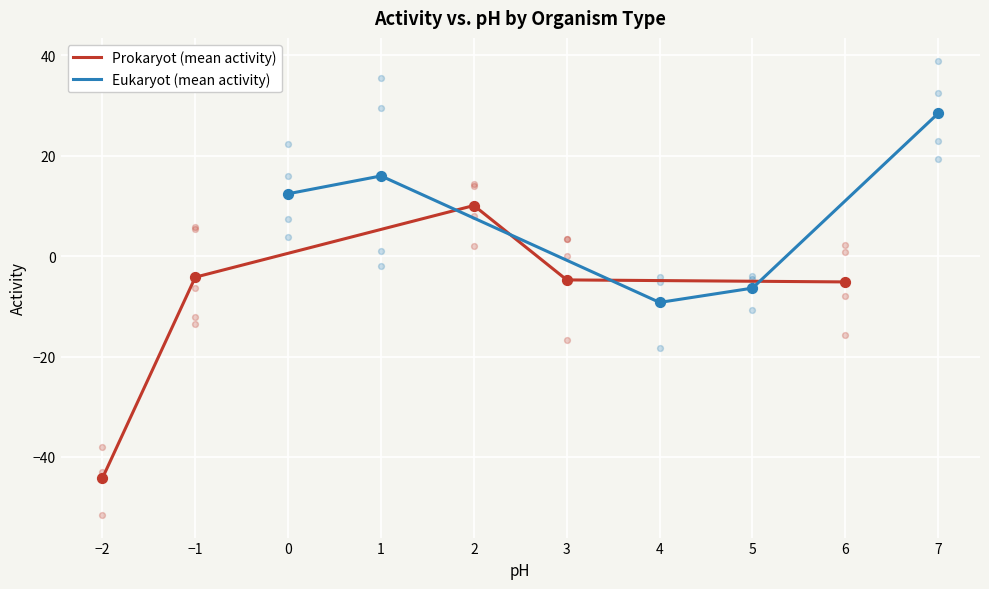

What is the maximum value for Prokaryot (mean activity)?

10.1